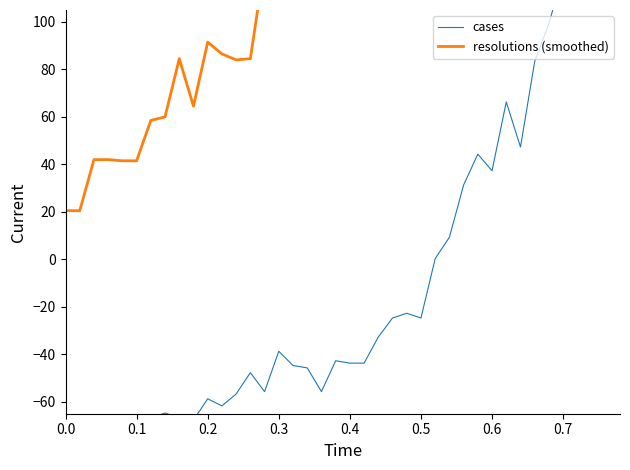

Which series has the largest total across all categories?

resolutions (smoothed)